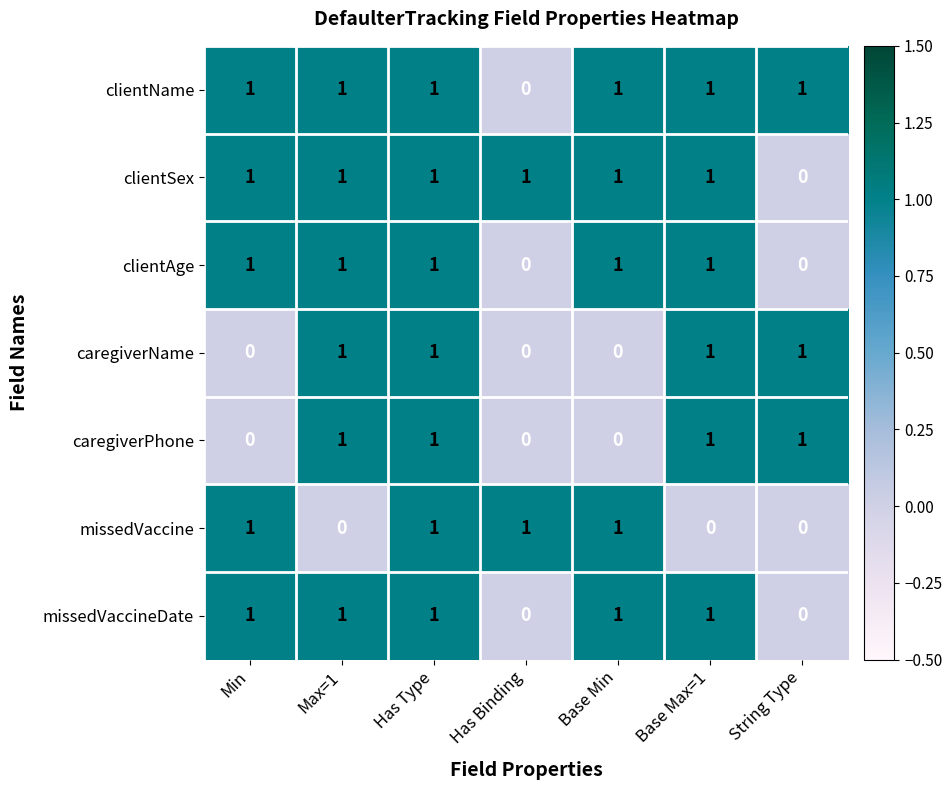

What is the sum of all caregiverName values?

4